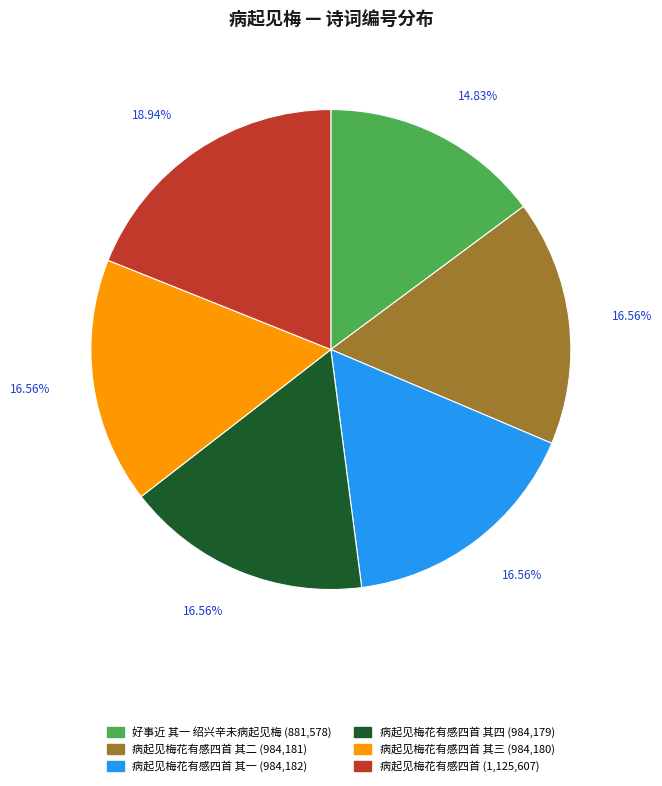

Does any single category account for the majority?

No